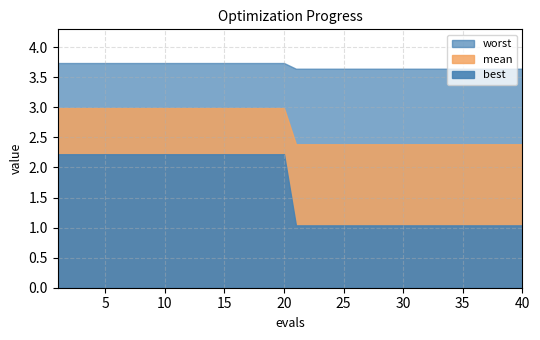

Between 1 and 26, which series saw the biggest shift?

best